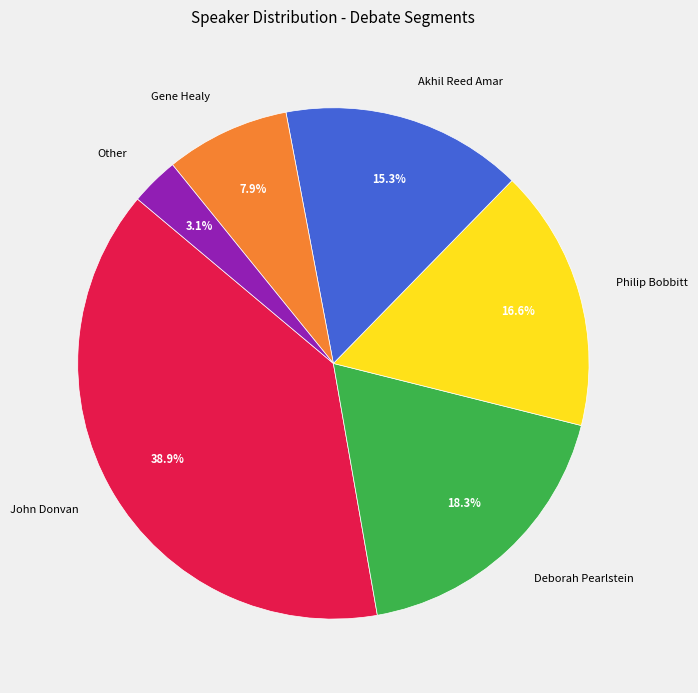

Is the sum of John Donvan and Deborah Pearlstein greater than half?

Yes